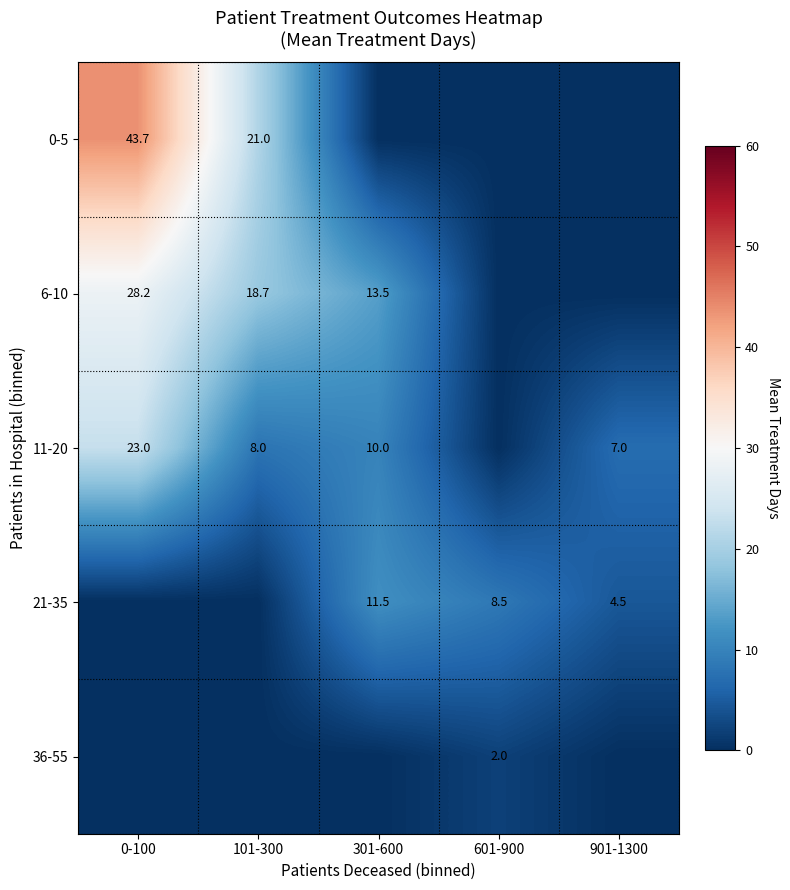

Is the value of 21-35 at 601-900 greater than the value of 0-5 at 0-100?

No